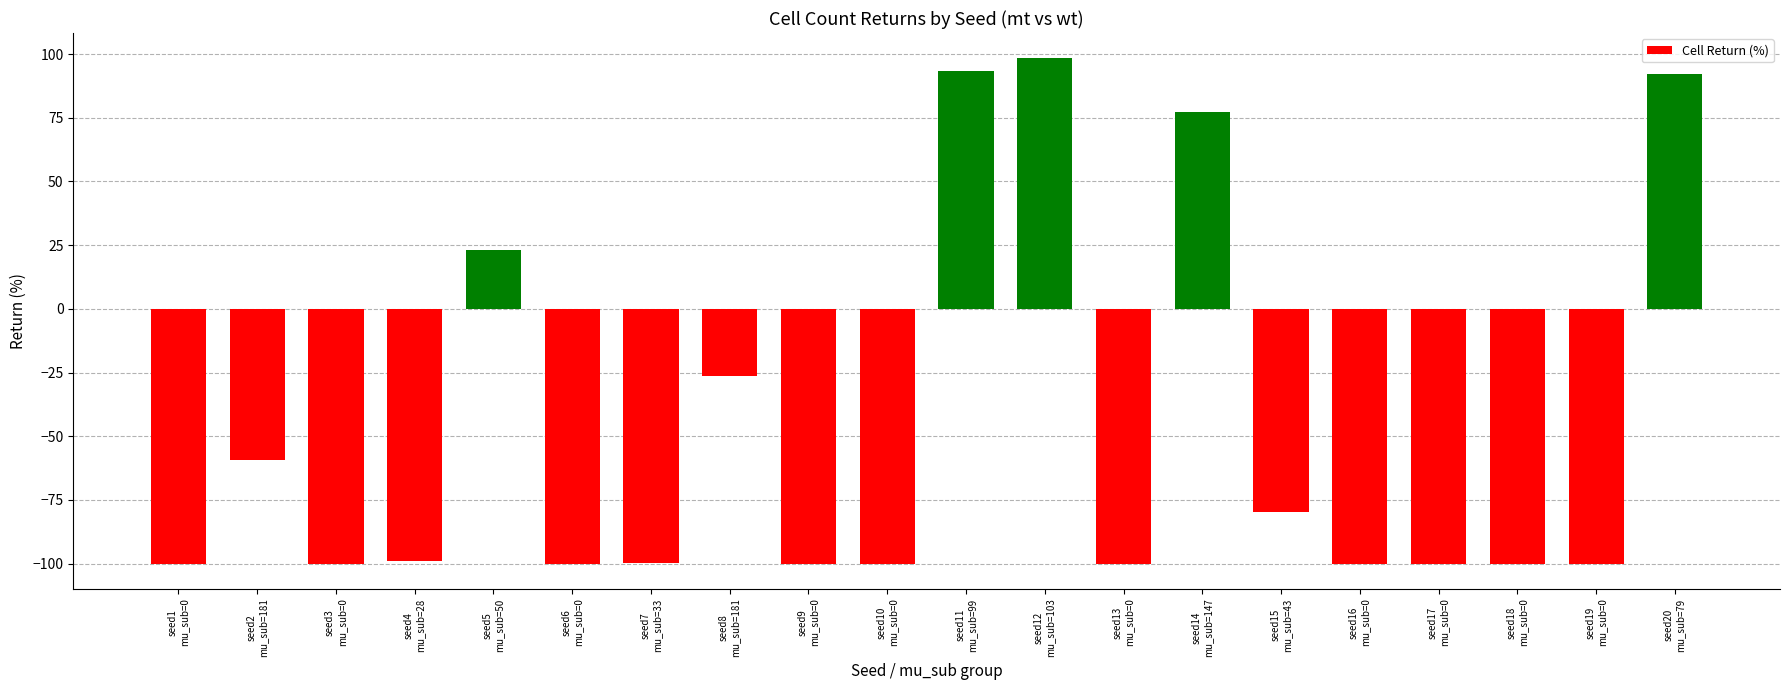

What is the minimum value shown in the chart?

-100.0